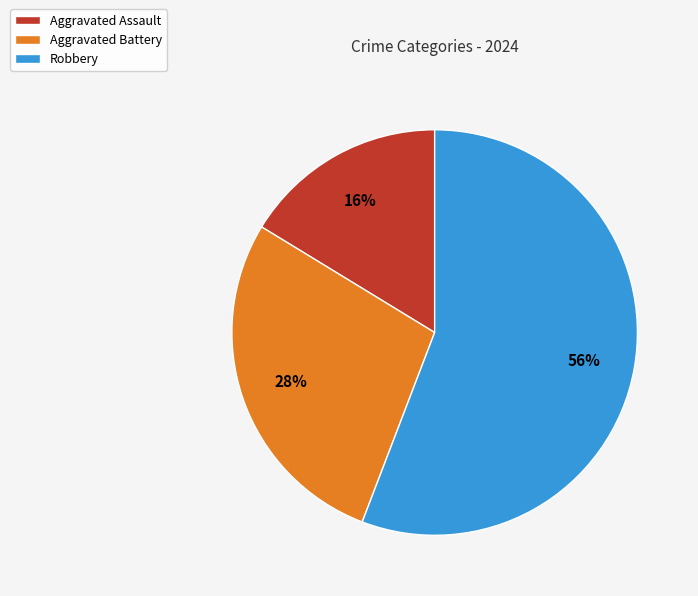

Rank the categories by value from highest to lowest.

Robbery, Aggravated Battery, Aggravated Assault